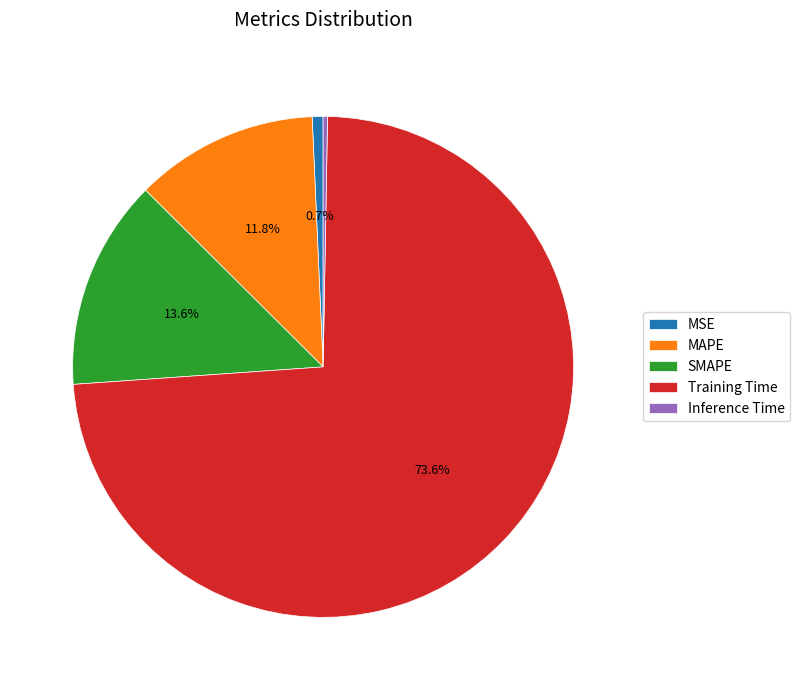

To the nearest percent, what is the combined percentage of SMAPE and MAPE?

25%